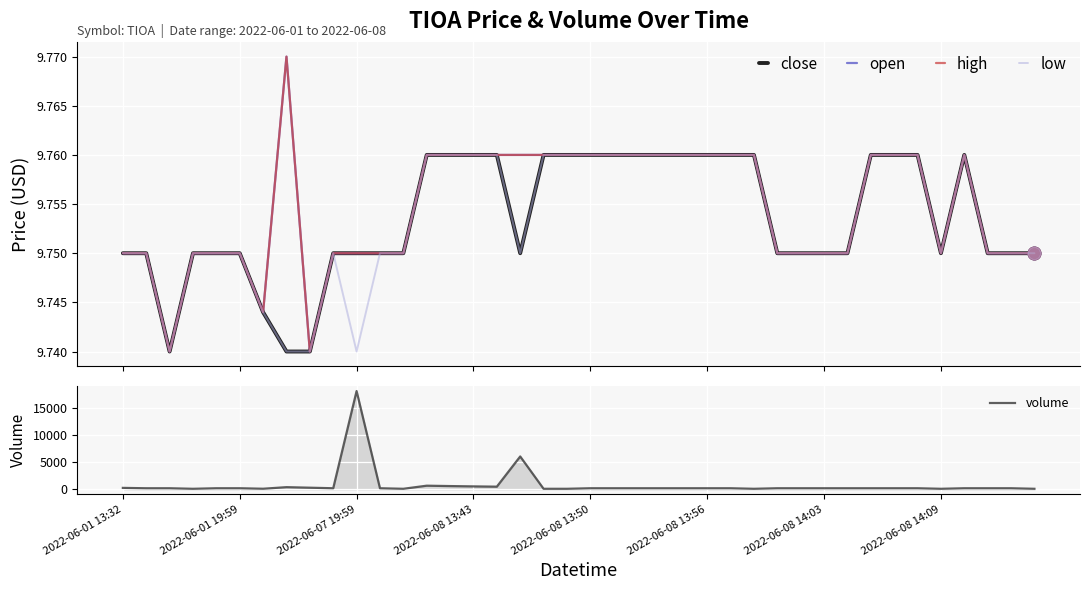

What is the highest value of the volume series?

18063